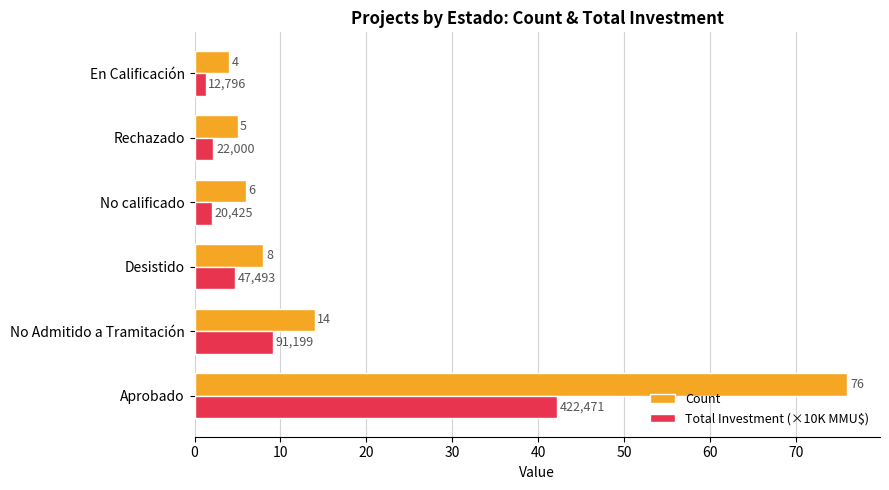

Rank the series by their average value, from highest to lowest.

Count, Total Investment (×10K MMU$)